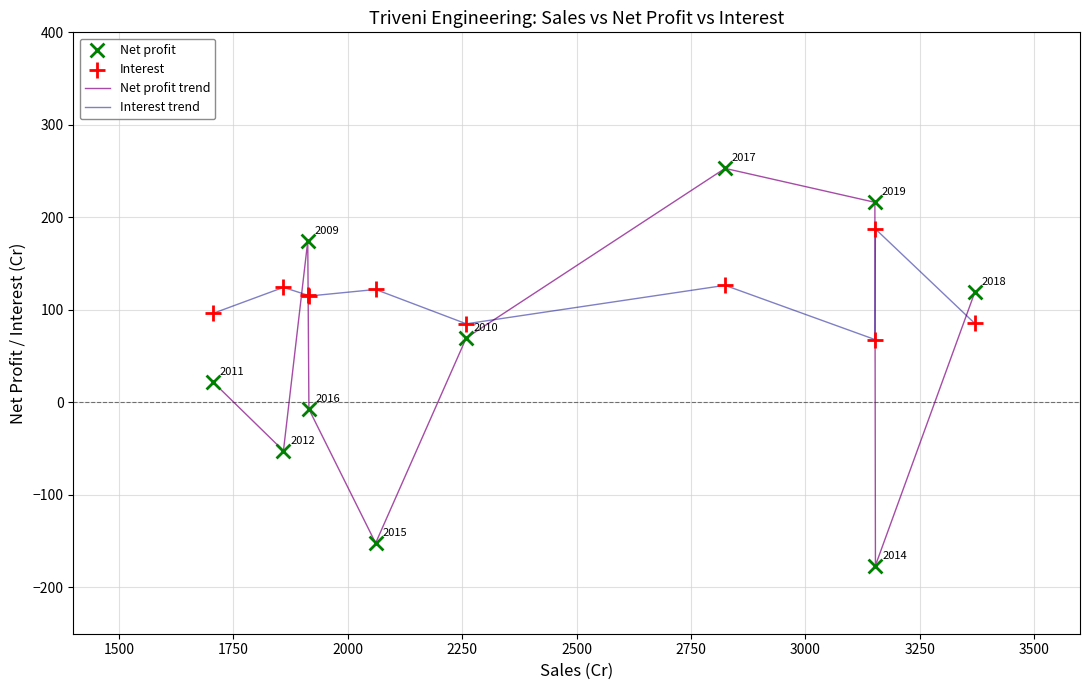

After their last crossing, which series has the higher values: Net profit trend or Interest trend?

Net profit trend